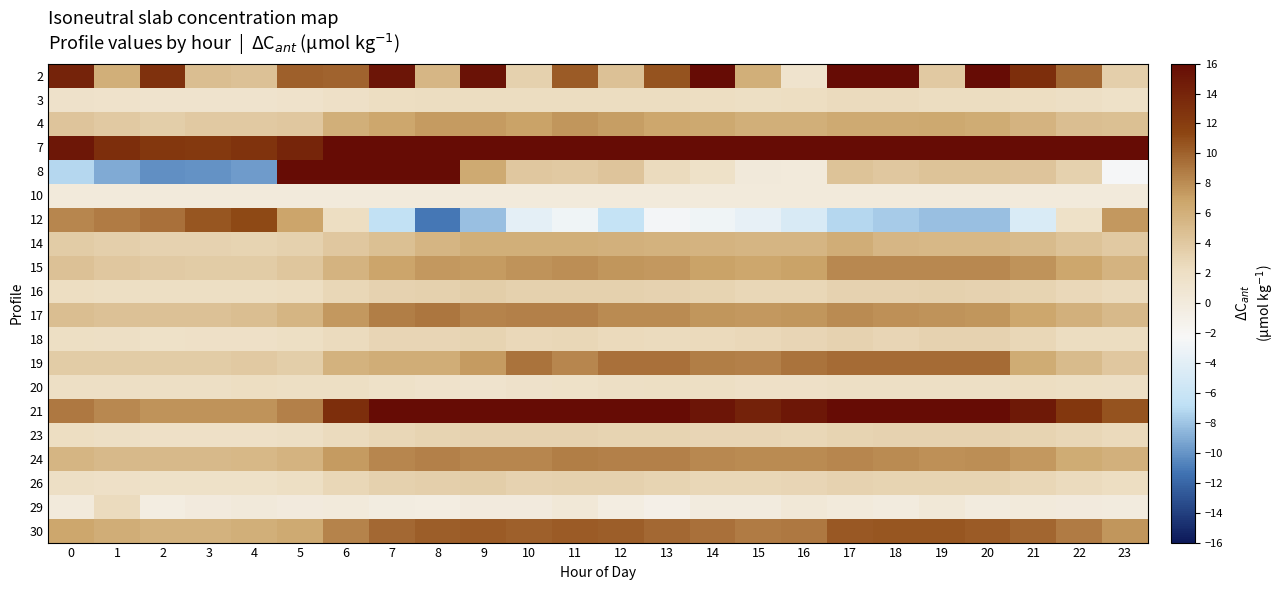

What is the difference between the highest and lowest values at 16?

24.5